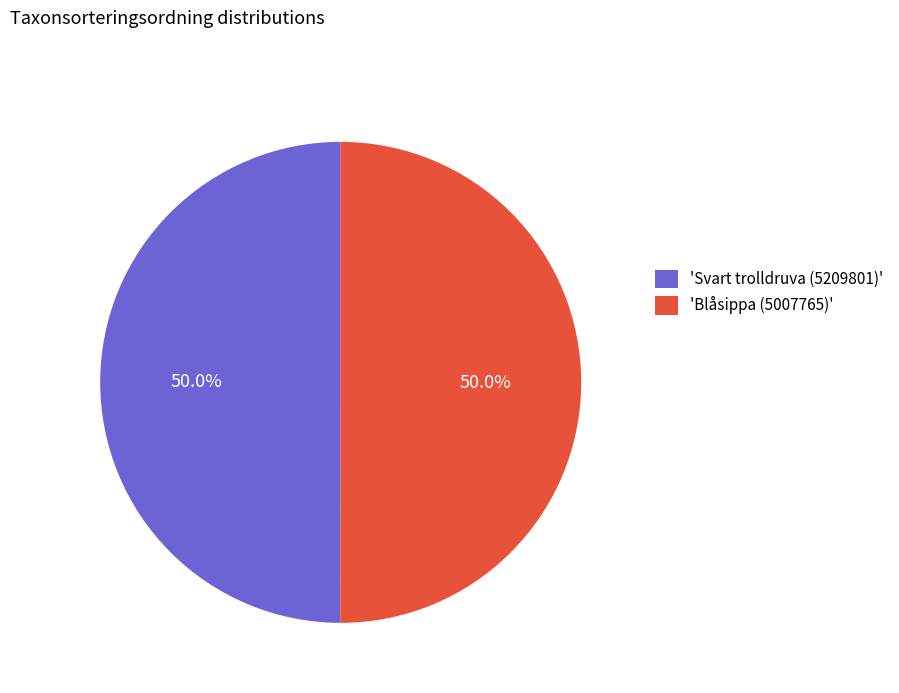

Combined, what portion of the pie is 'Blåsippa (5007765)' and 'Svart trolldruva (5209801)'?

100.0%